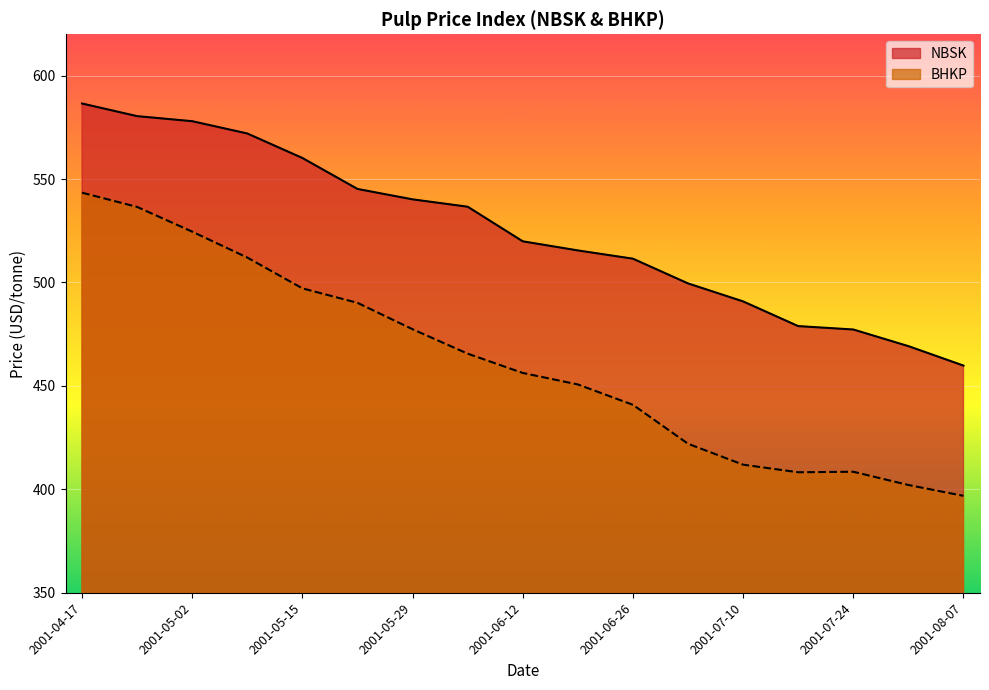

What is the value of the NBSK point at the 11th from the left?

511.5